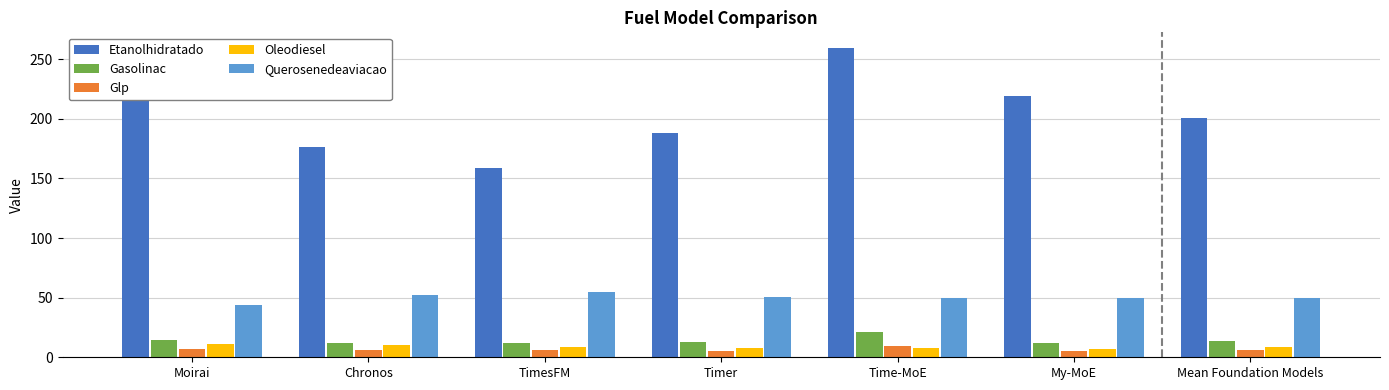

What is the sum of all Glp values?

45.7